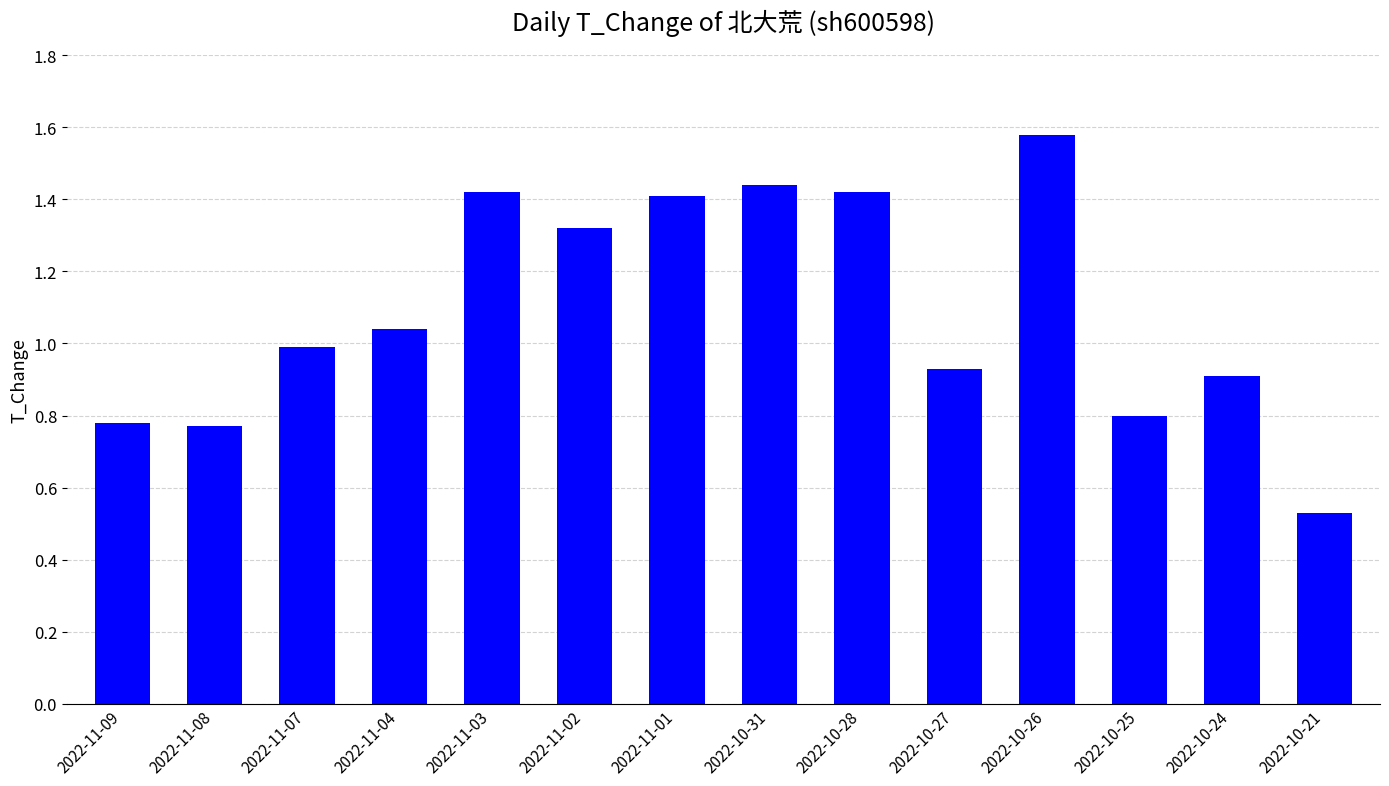

What is the label of the 12th bar from the left?

2022-10-25